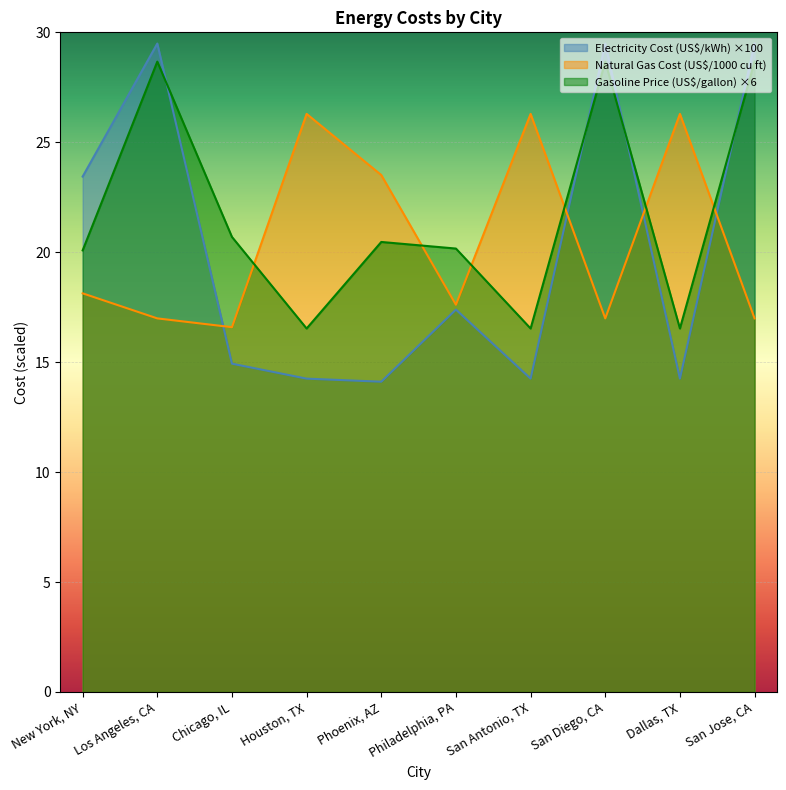

What is the average value of the Natural Gas Cost (US$/1000 cu ft) series?

20.6